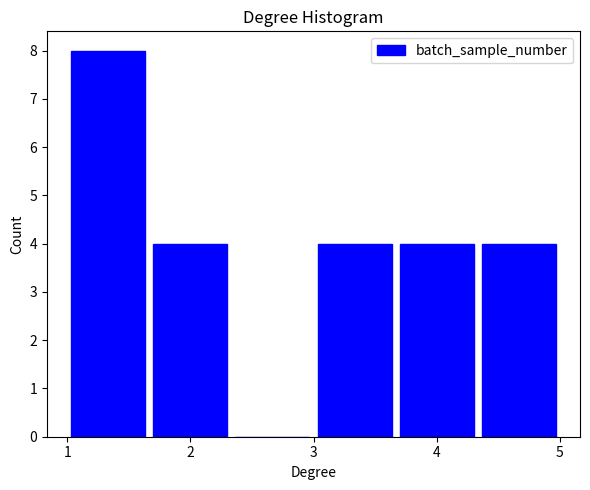

Reading left to right, transcribe this chart: for each bar, give the range it covers on the x-axis and its height. Neither the bar edges nor the heights are printed on the chart, so give them approximately, as read against the axes.

1.0 to 1.7: 8
1.7 to 2.3: 4
2.3 to 3.0: 0
3.0 to 3.7: 4
3.7 to 4.3: 4
4.3 to 5.0: 4